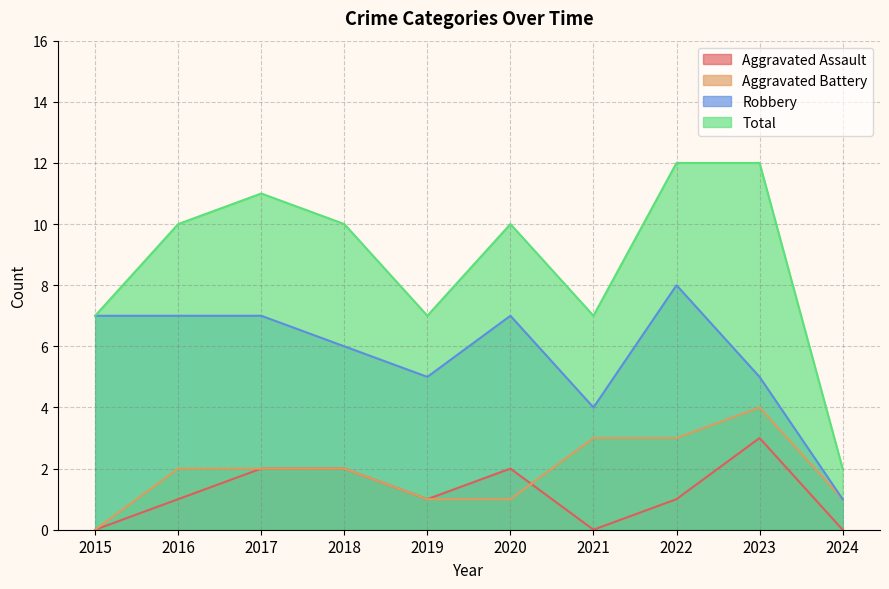

Reading left to right, what are all the values shown in this chart?

Aggravated Assault: 2015=0	2016=1	2017=2	2018=2	2019=1	2020=2	2021=0	2022=1	2023=3	2024=0
Aggravated Battery: 2015=0	2016=2	2017=2	2018=2	2019=1	2020=1	2021=3	2022=3	2023=4	2024=1
Robbery: 2015=7	2016=7	2017=7	2018=6	2019=5	2020=7	2021=4	2022=8	2023=5	2024=1
Total: 2015=7	2016=10	2017=11	2018=10	2019=7	2020=10	2021=7	2022=12	2023=12	2024=2